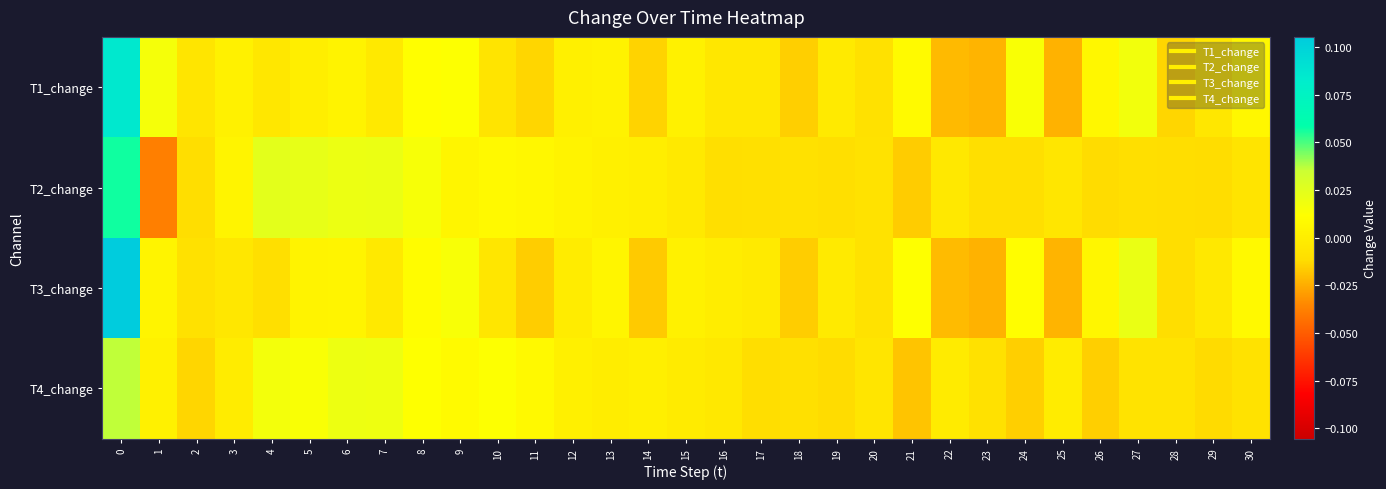

At 20, list the series in order from largest to smallest.

T4_change, T2_change, T3_change, T1_change